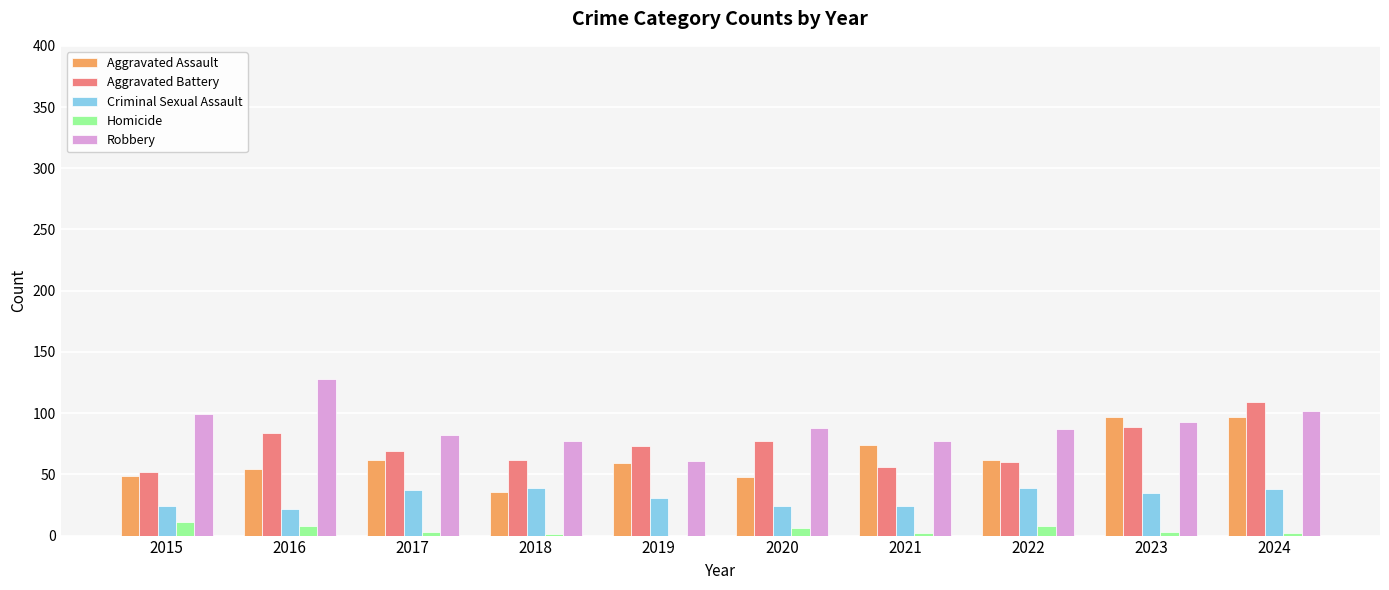

What is the approximate value of Aggravated Battery at 2016?

84